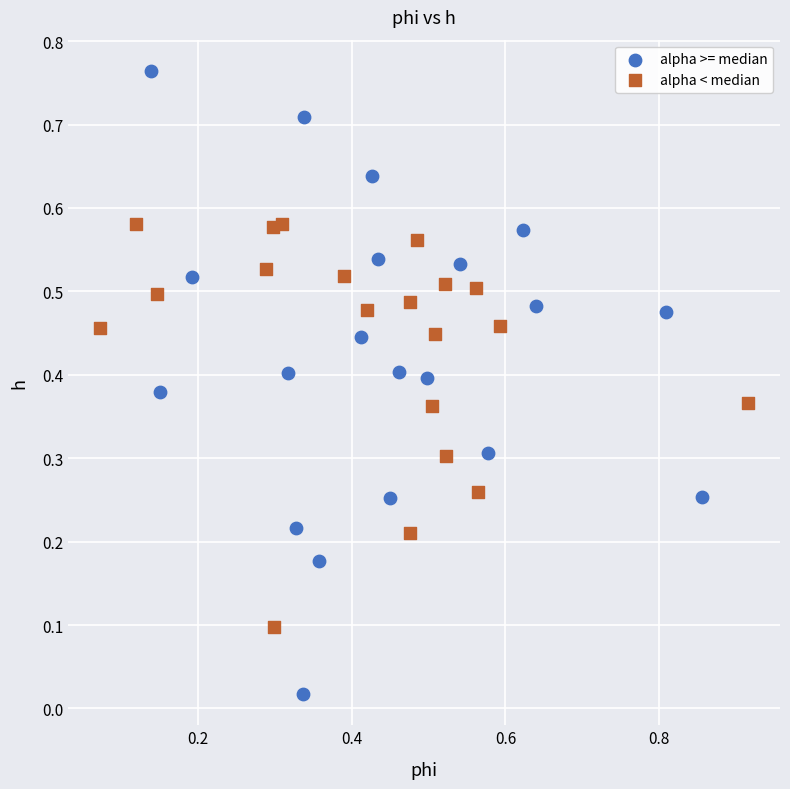

Which series has the largest Y range (max minus min)?

alpha >= median